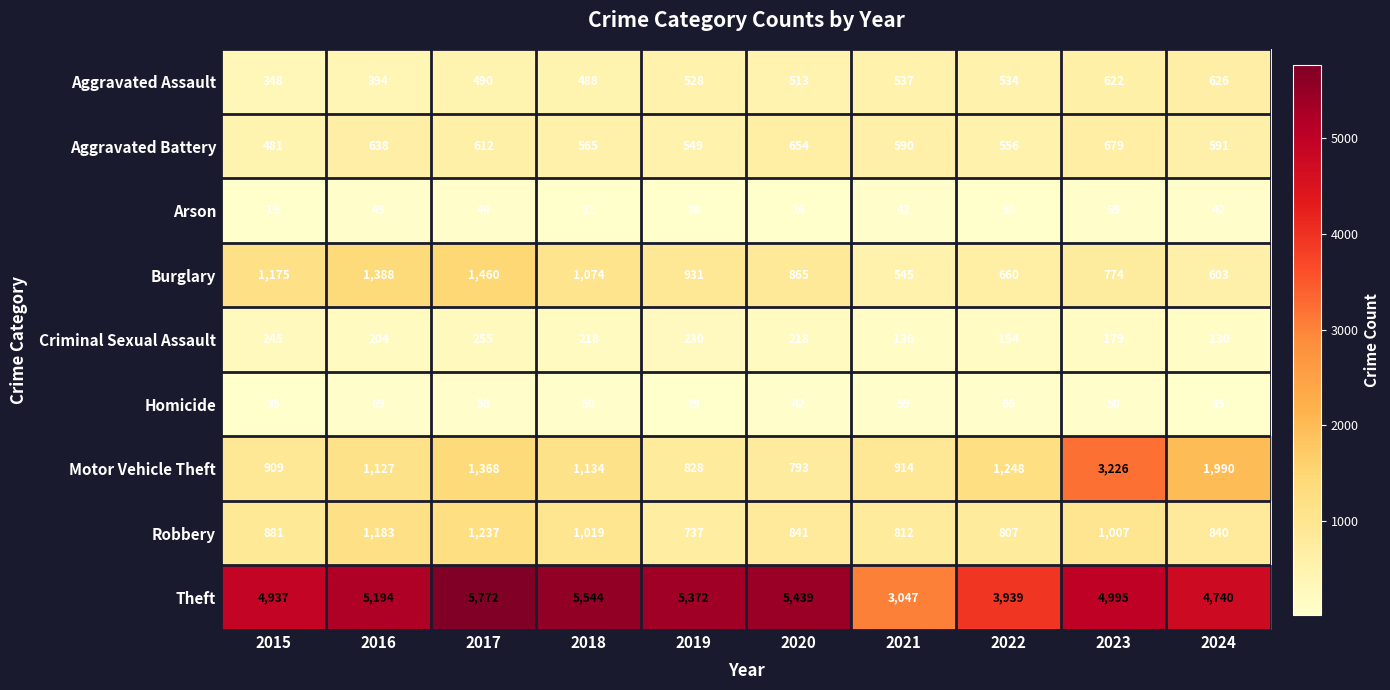

What is the difference between the Theft values at 2024 and 2018?

804